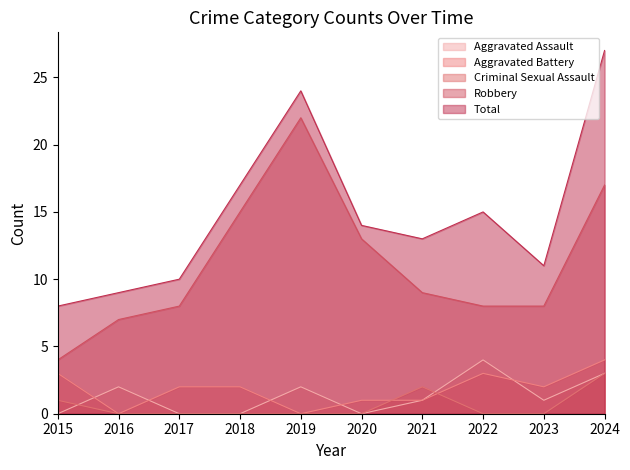

Reading left to right, transcribe all the data shown in this chart.

Aggravated Assault: 2015=0	2016=2	2017=0	2018=0	2019=2	2020=0	2021=1	2022=4	2023=1	2024=3
Aggravated Battery: 2015=3	2016=0	2017=2	2018=2	2019=0	2020=1	2021=1	2022=3	2023=2	2024=4
Criminal Sexual Assault: 2015=1	2016=0	2017=0	2018=0	2019=0	2020=0	2021=2	2022=0	2023=0	2024=3
Robbery: 2015=4	2016=7	2017=8	2018=15	2019=22	2020=13	2021=9	2022=8	2023=8	2024=17
Total: 2015=8	2016=9	2017=10	2018=17	2019=24	2020=14	2021=13	2022=15	2023=11	2024=27